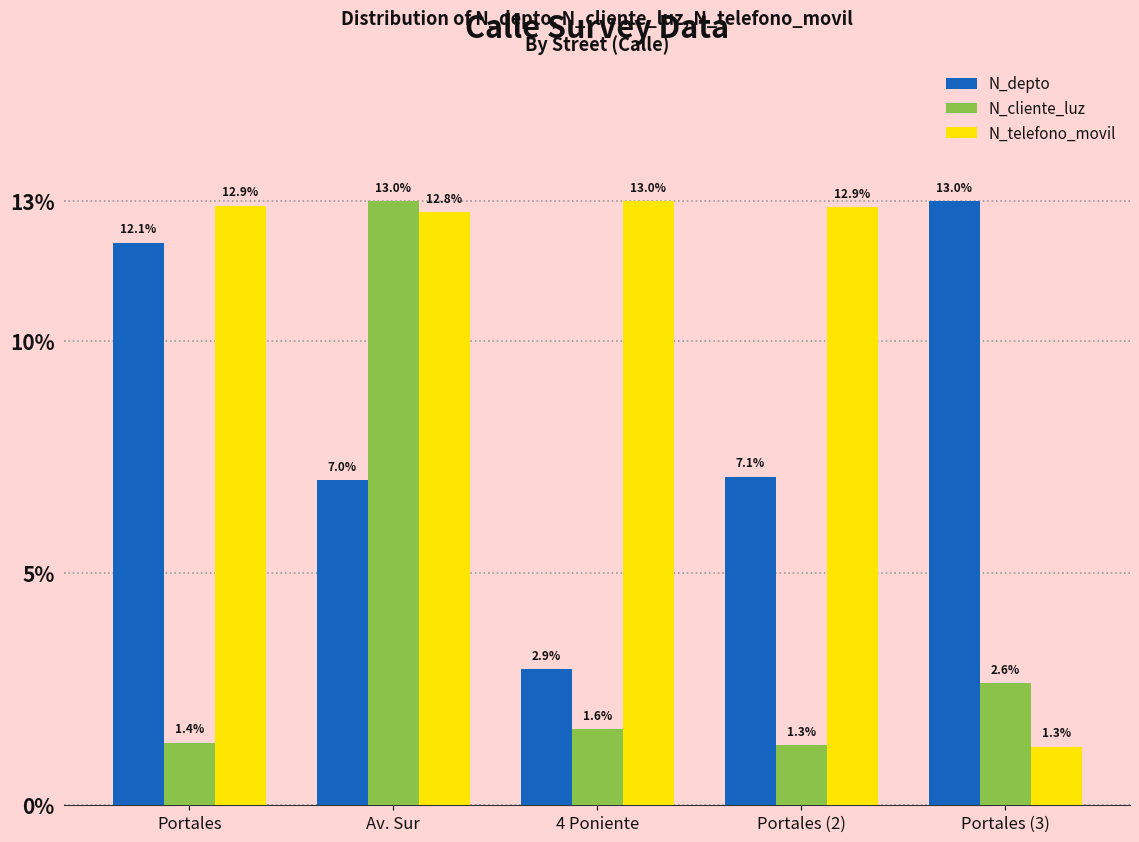

Are the bars horizontal?

No